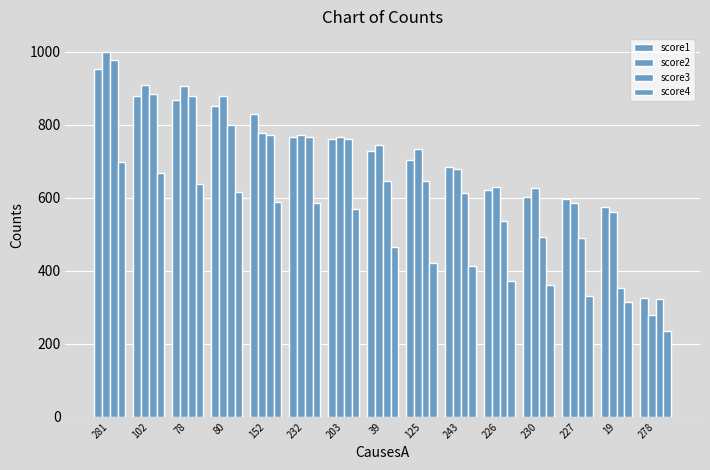

What is the sum of all score1 values?

10745.6